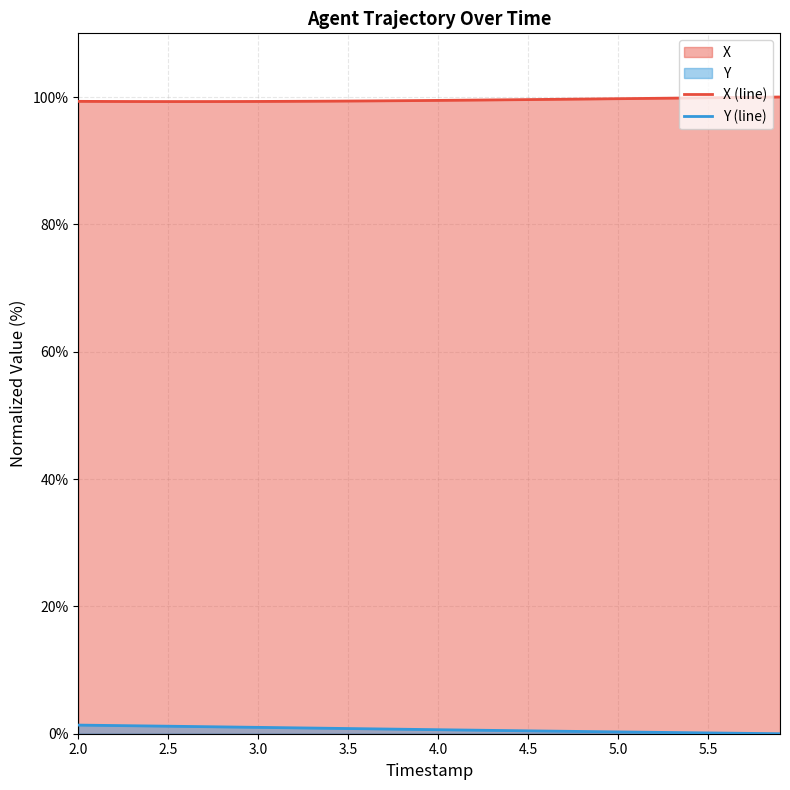

True or false: Y (line) has a value of 0.3 at 5.0.

True